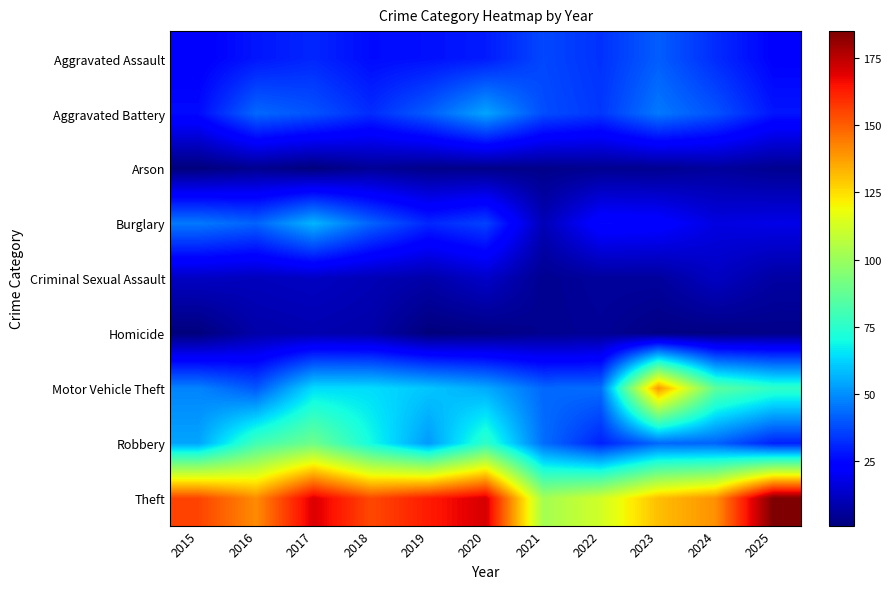

Rank the series by their maximum value, from lowest to highest.

Arson, Homicide, Criminal Sexual Assault, Aggravated Assault, Aggravated Battery, Burglary, Robbery, Motor Vehicle Theft, Theft